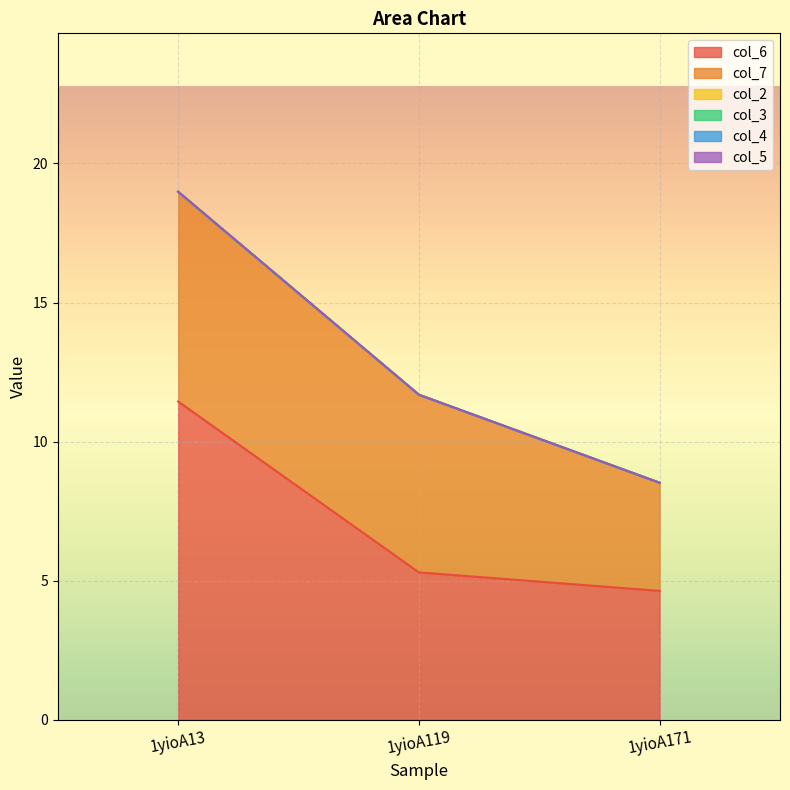

Is the value of col_2 at 1yioA119 greater than the value of col_4 at 1yioA119?

No